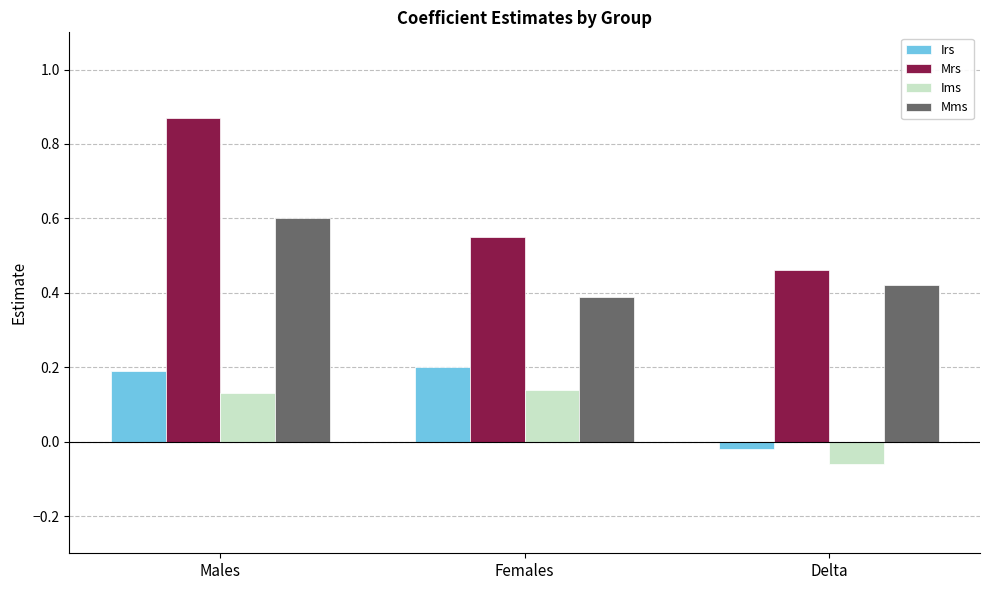

Which series has the largest range (max minus min)?

Mrs